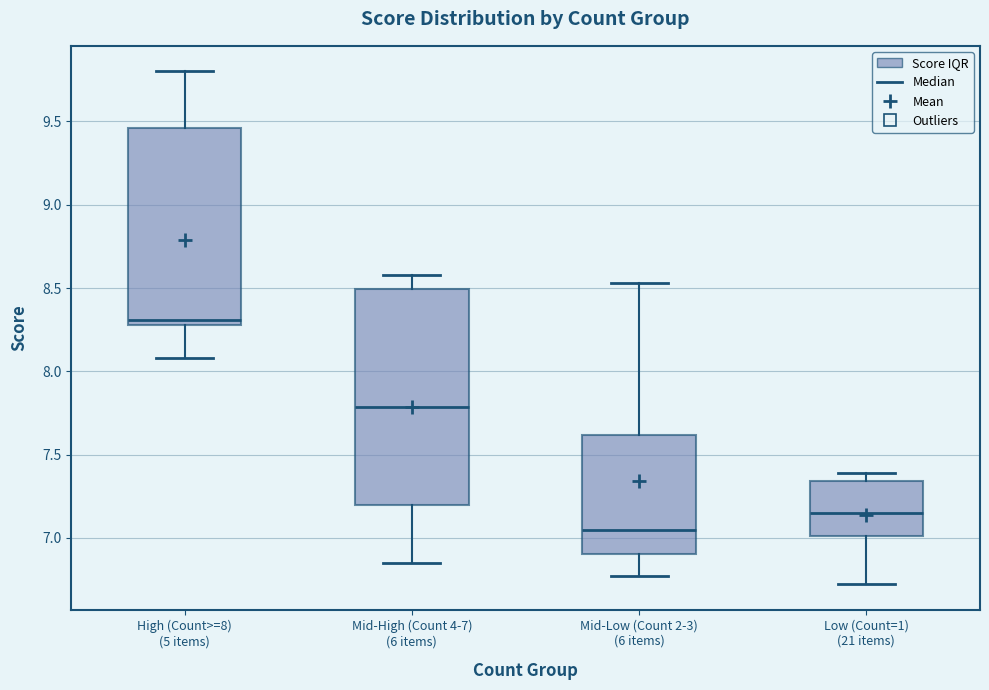

Where does the upper whisker of the box for High (Count>=8) (5 items) end on the y-axis? The values are not printed on the chart, so give them approximately, as read against the axis.

9.80